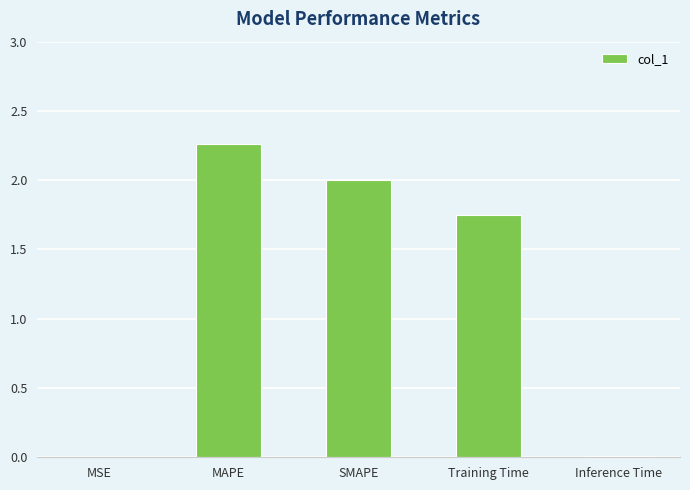

Count the number of data series in this chart.

1